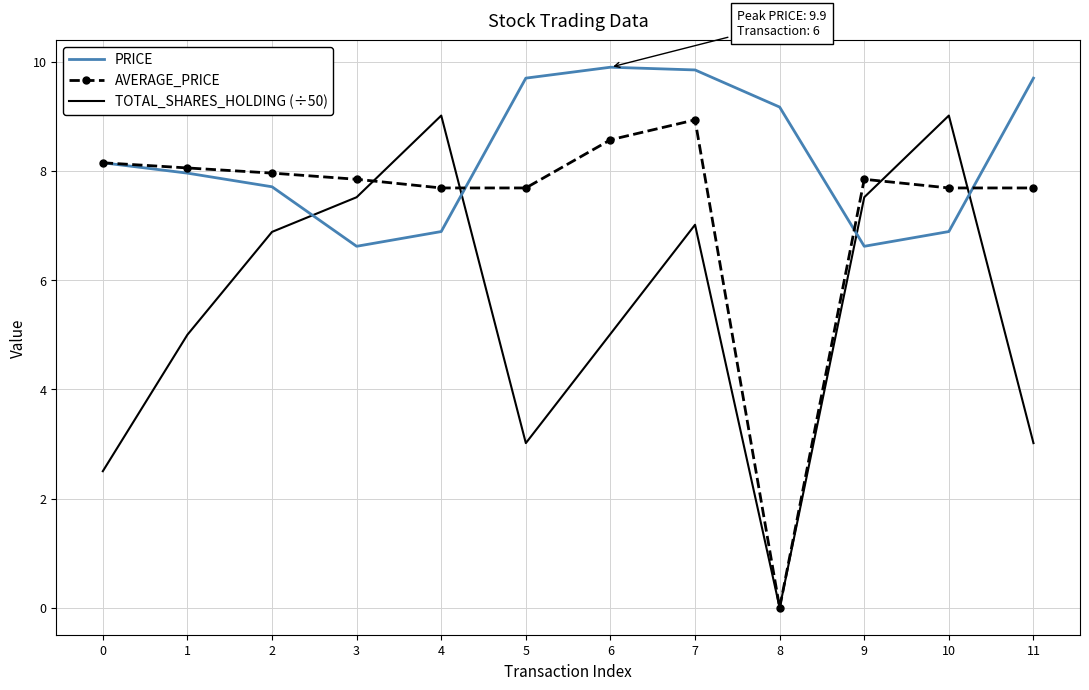

Where is the first local maximum for AVERAGE_PRICE?

7